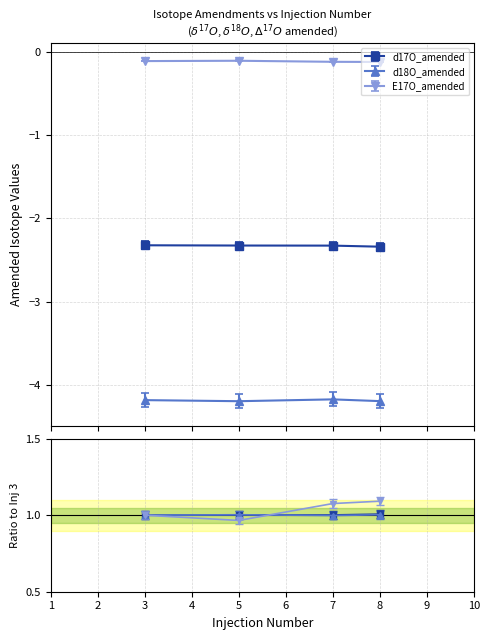

At which category is the sum across all series the highest?

7